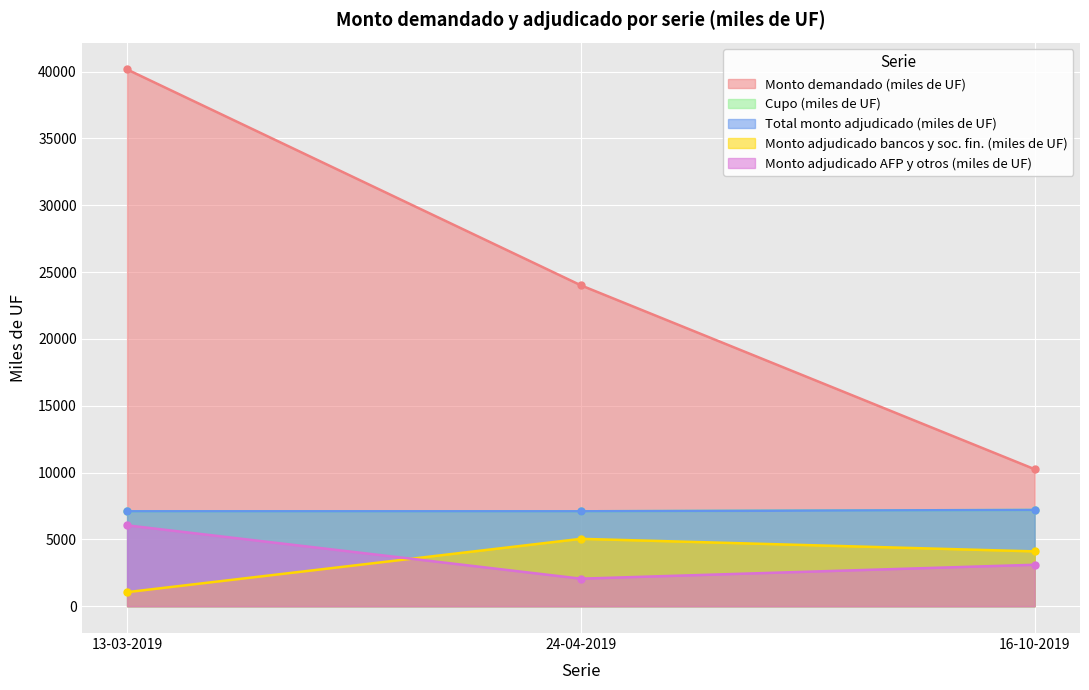

What position from the right is 13-03-2019?

3